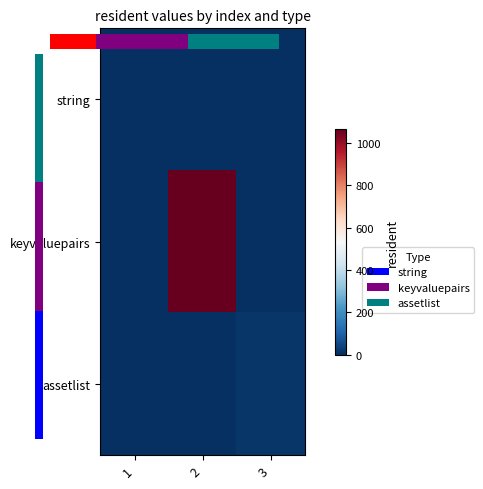

The value of assetlist at 3 is 16. True or false?

True